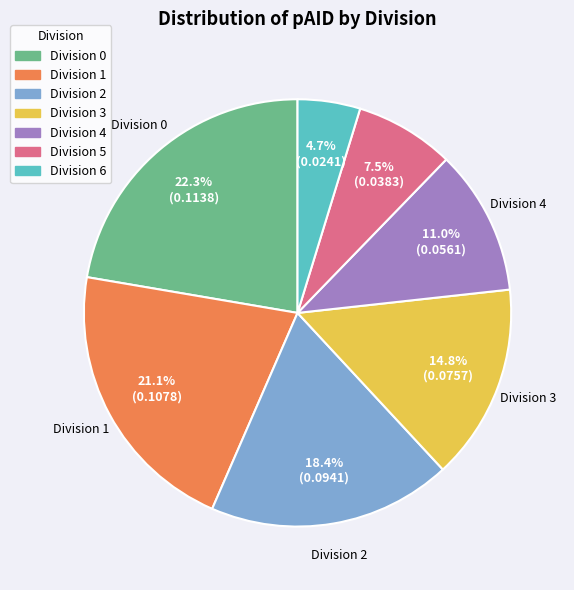

How many segments does this pie chart have?

7